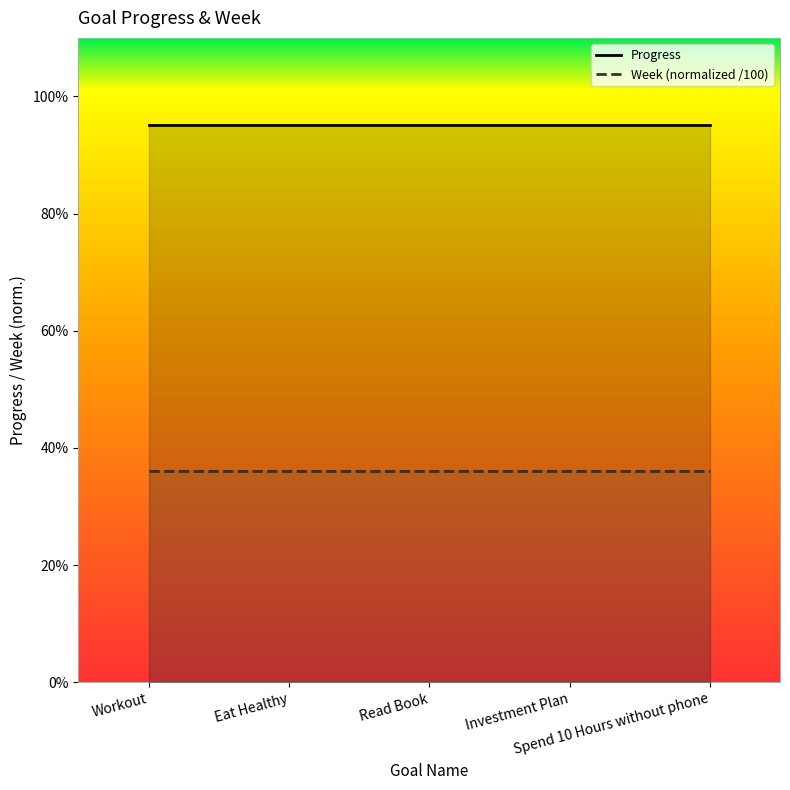

How many categories are shown in the chart?

5